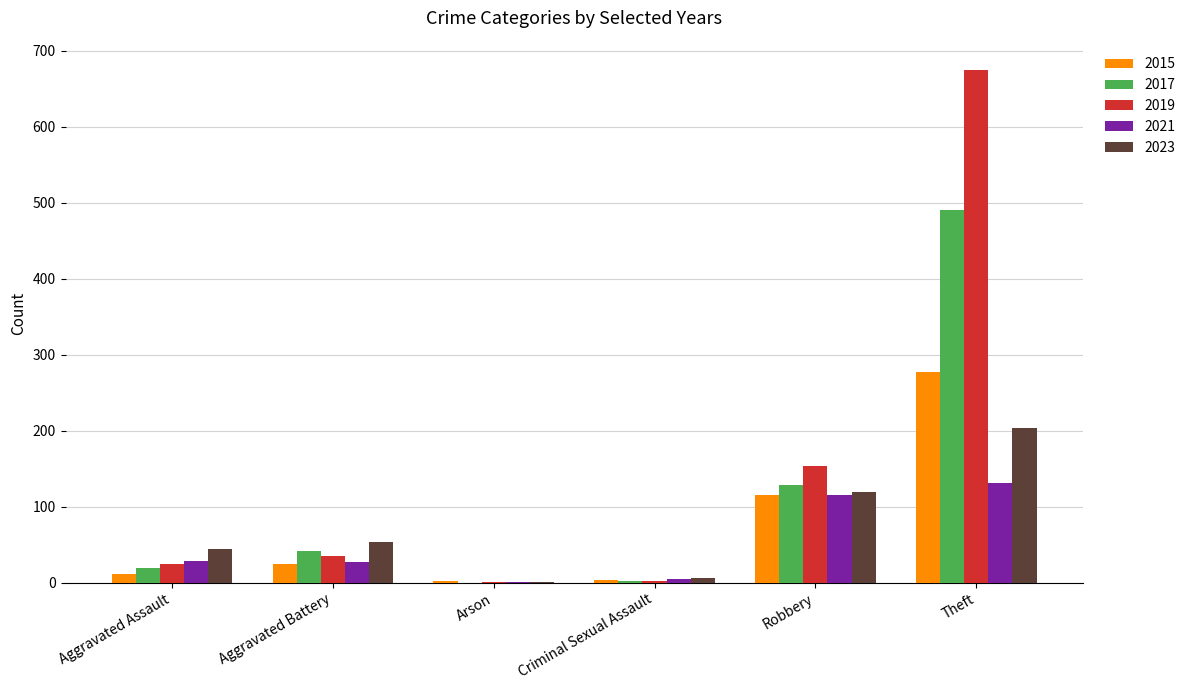

Where is 2015 nearest to the value 139?

Robbery